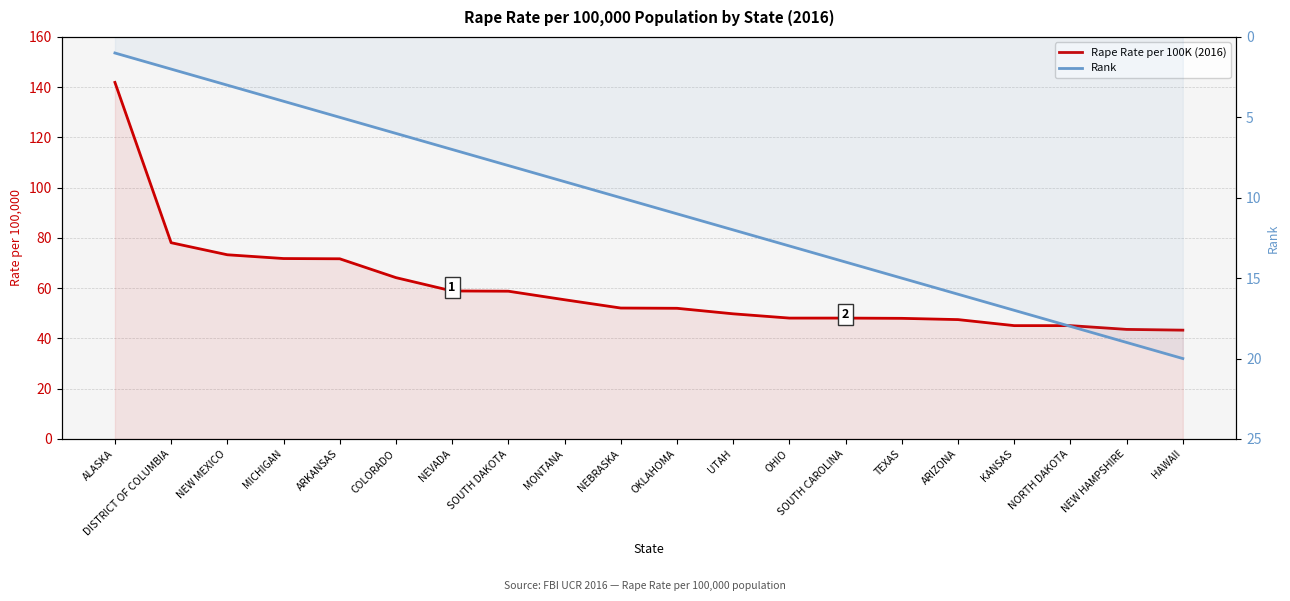

At which category is the sum across all series the highest?

ALASKA